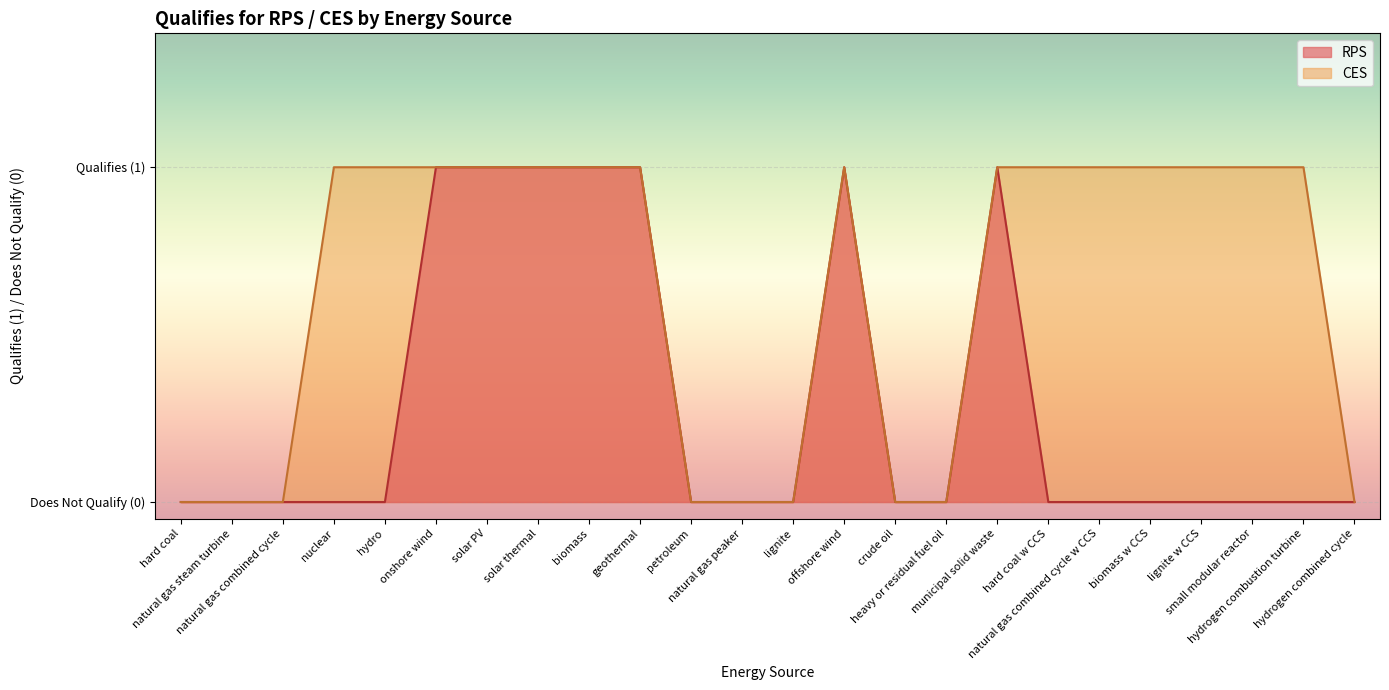

True or false: CES and RPS cross at least once.

False